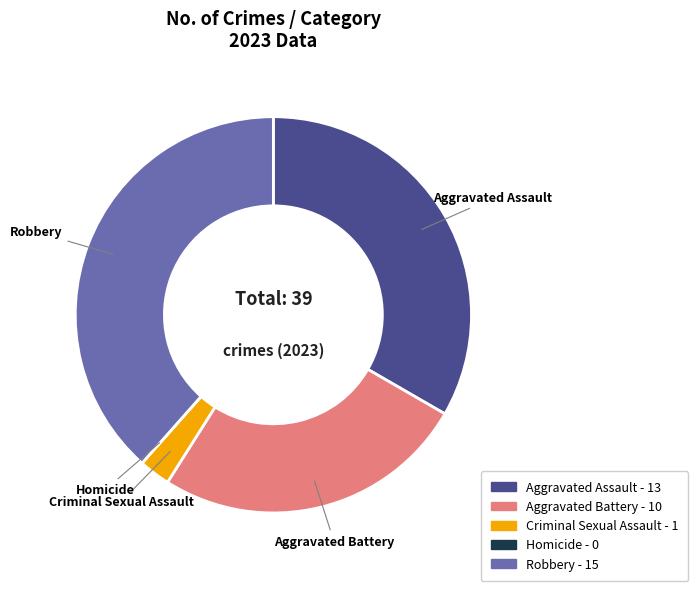

Do Robbery and Aggravated Battery together represent more than half of the pie?

Yes